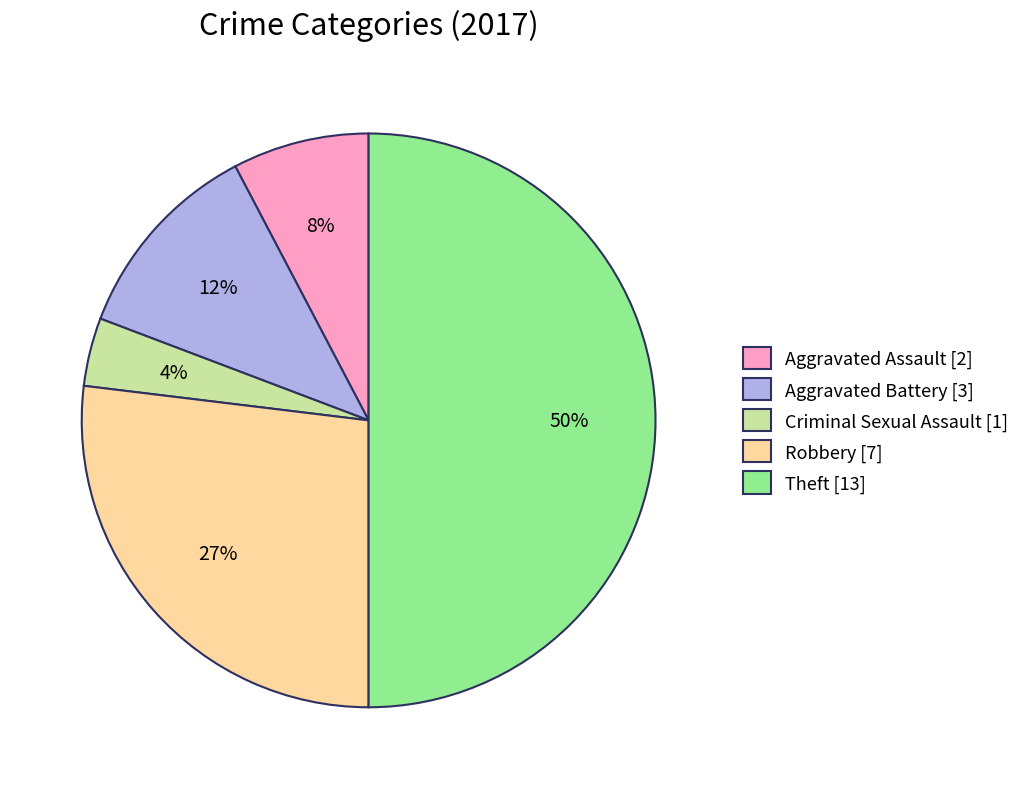

The Theft slice represents 50% of the pie. True or false?

True